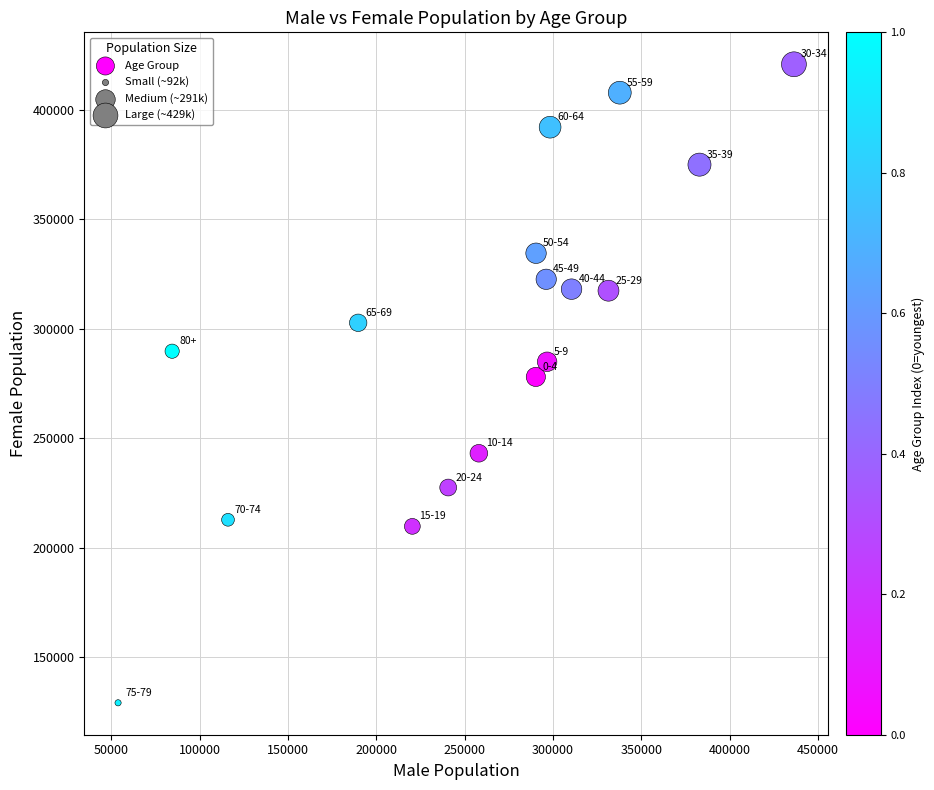

What is the range of Y values (max minus min)?

291496.3